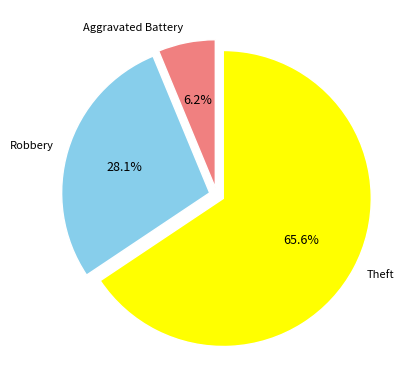

How many slices are in this pie chart?

3